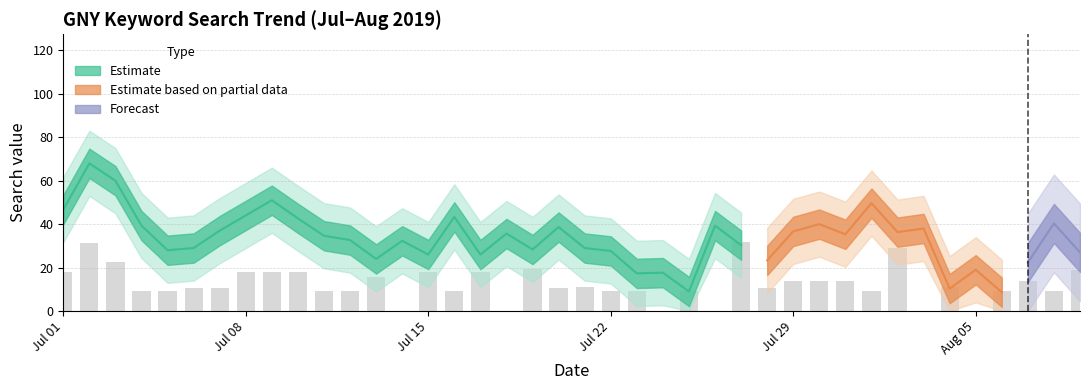

How many values exceed 30?

19